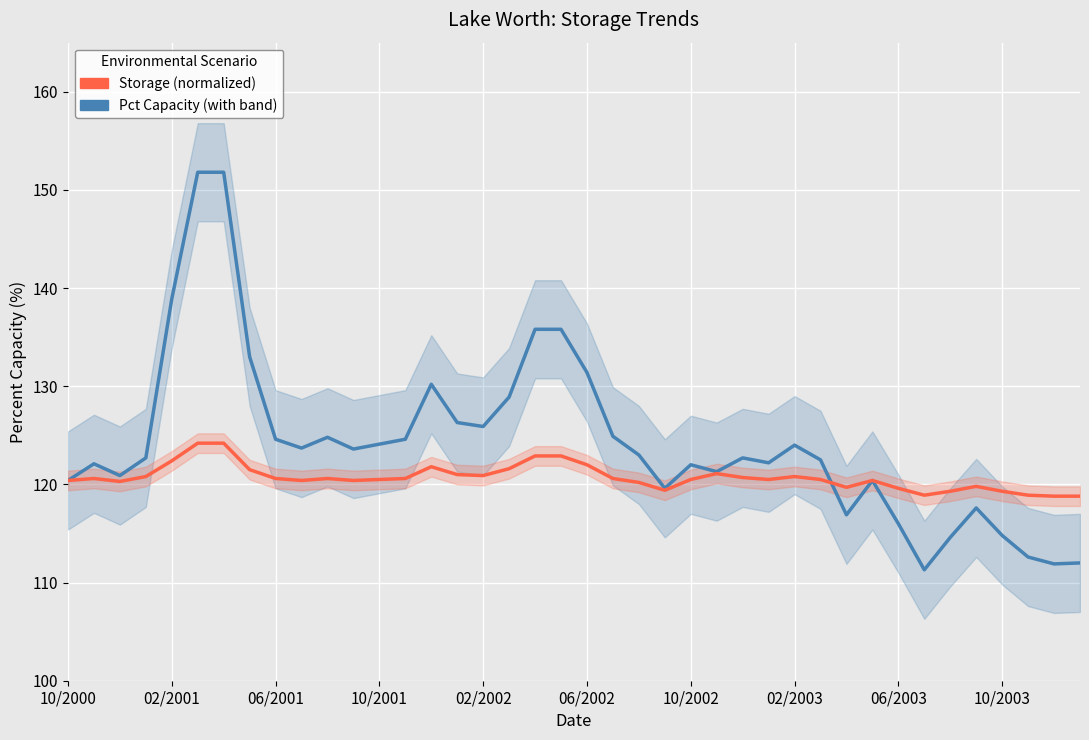

True or false: Storage (normalized) has a value of 120.5 at 29.

True